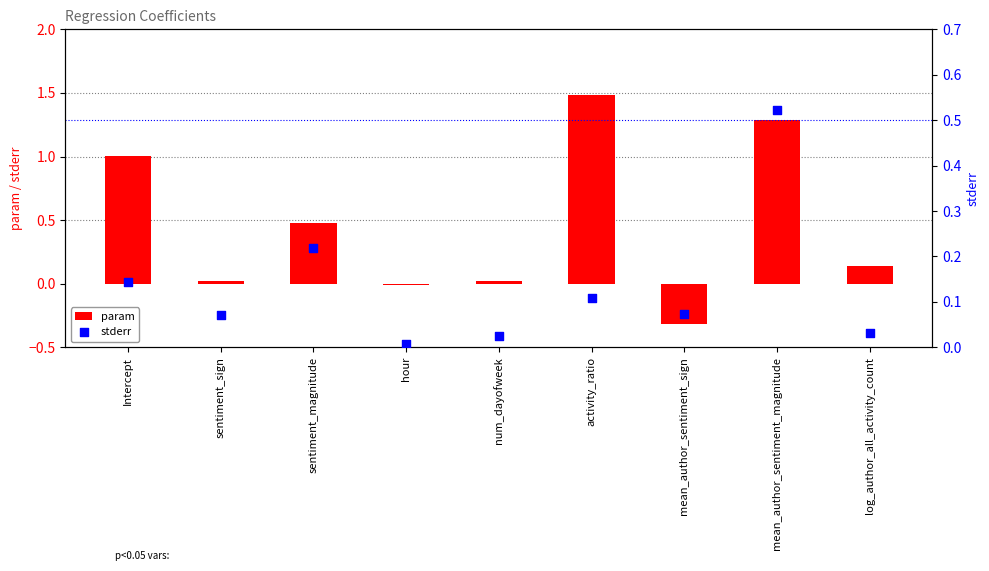

Which series contains the lowest Y value?

param